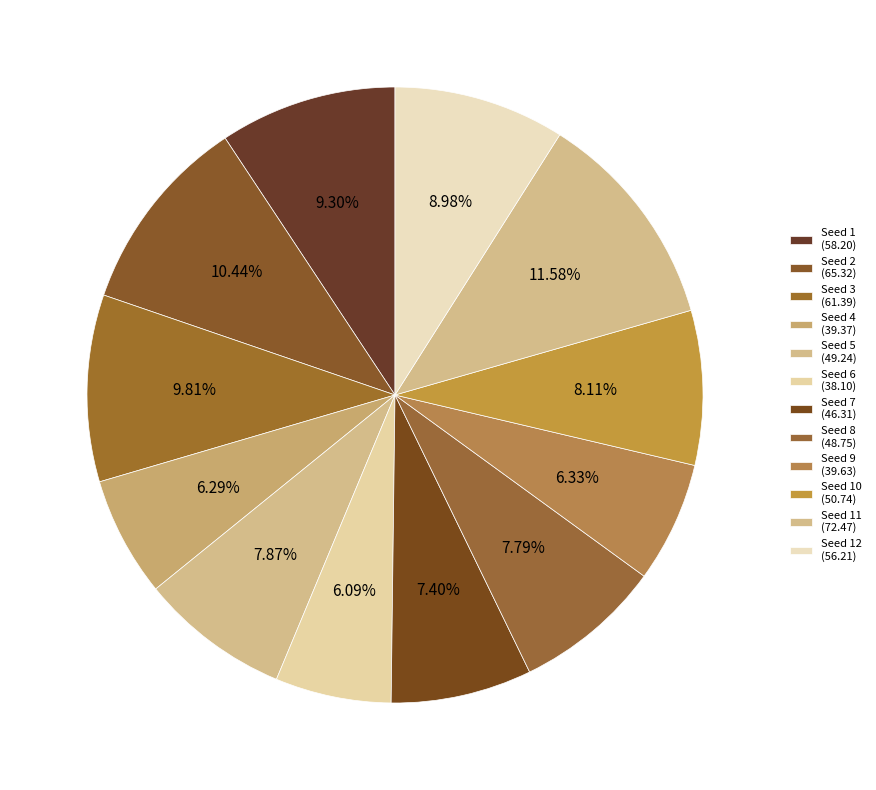

To the nearest percent, what is the difference between the largest and smallest slice percentages?

5%